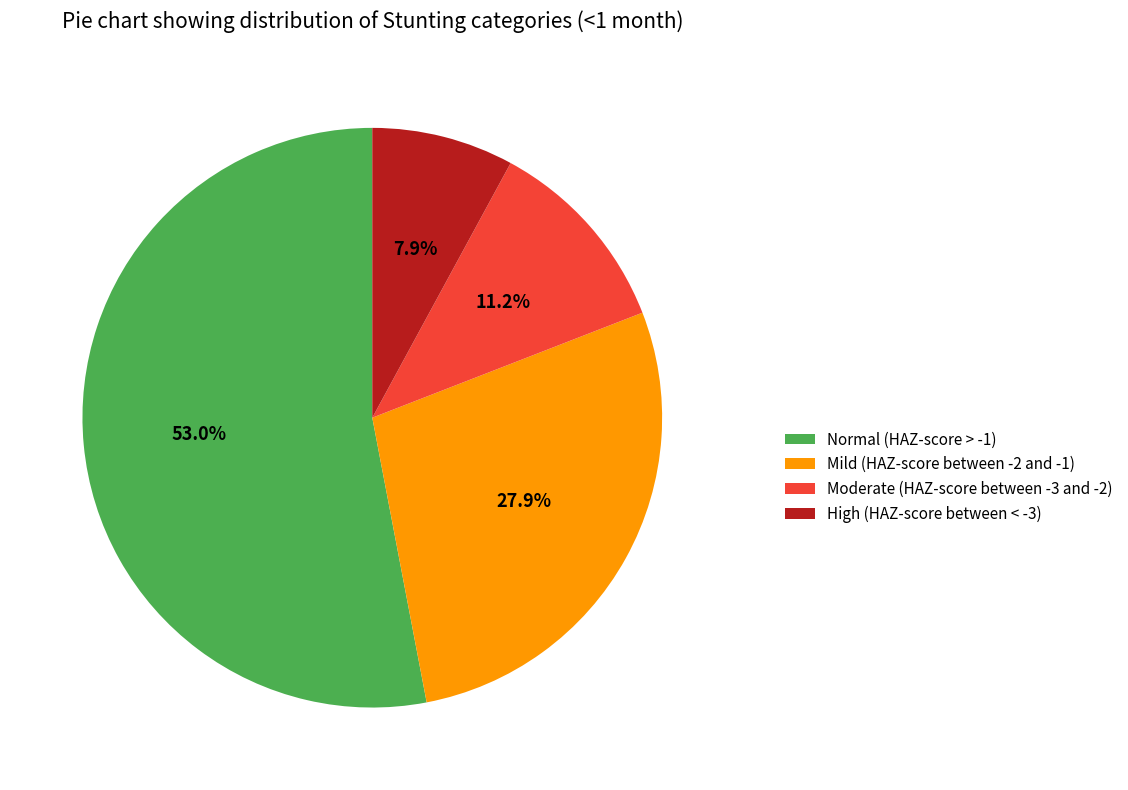

What percentage is the Normal (HAZ-score > -1) slice, to the nearest percent?

53%